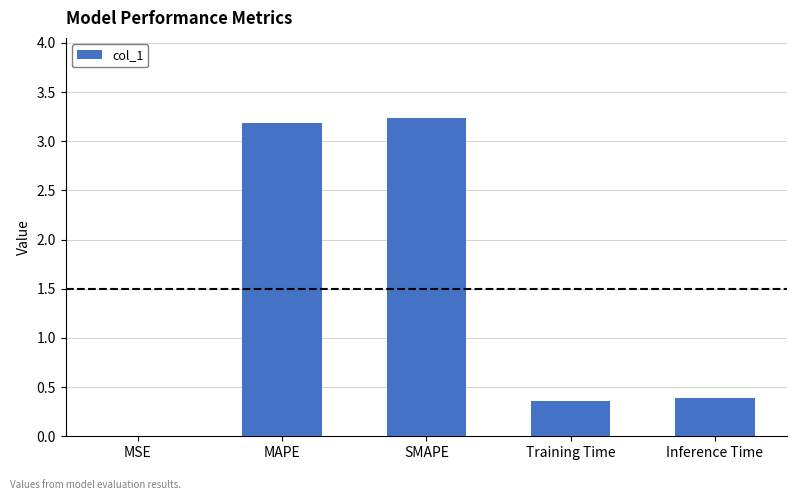

What is the greatest value displayed?

3.2